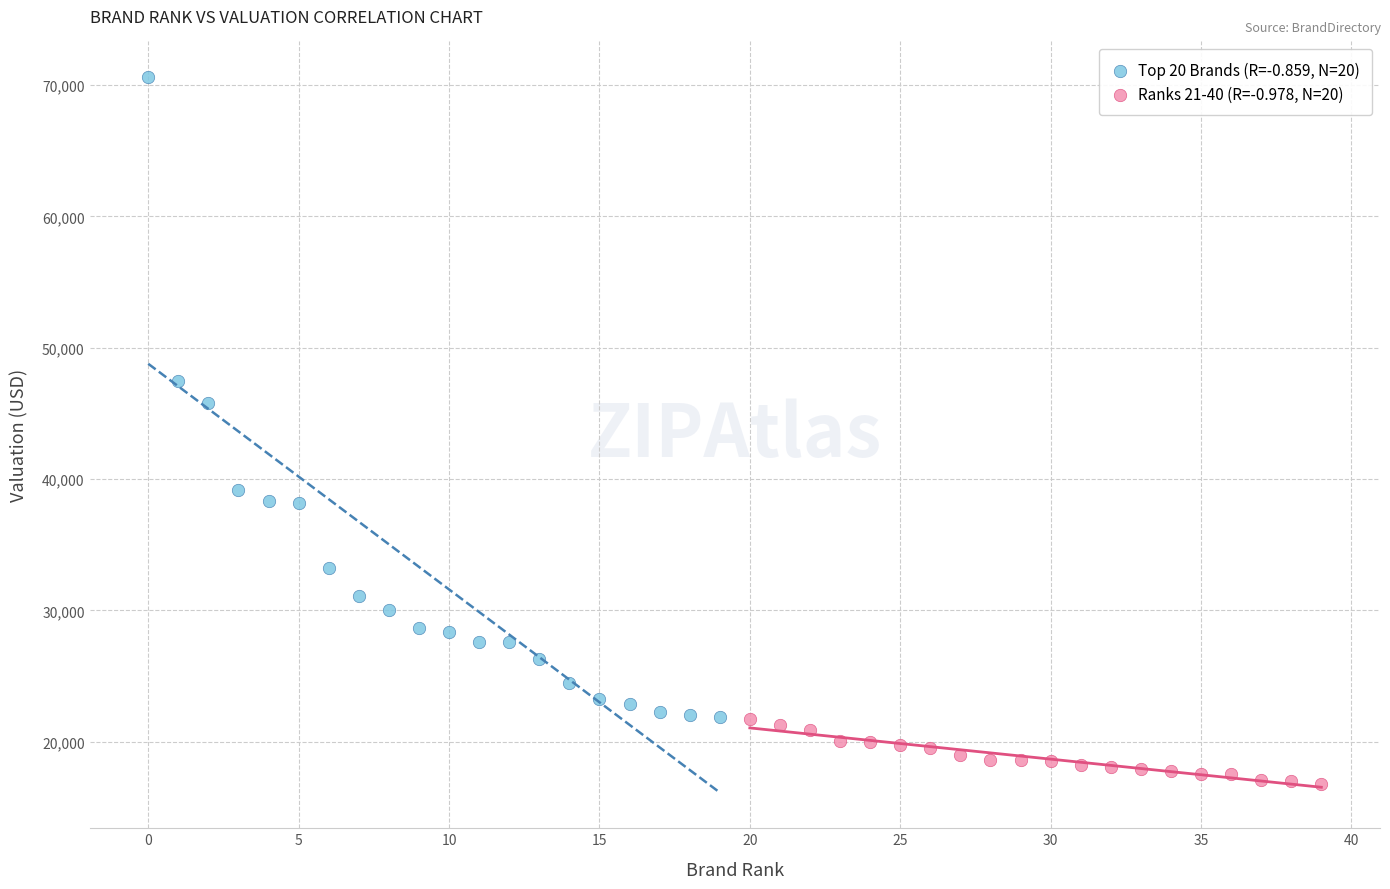

Which series has the largest Y range (max minus min)?

Top 20 Brands (R=-0.859, N=20)